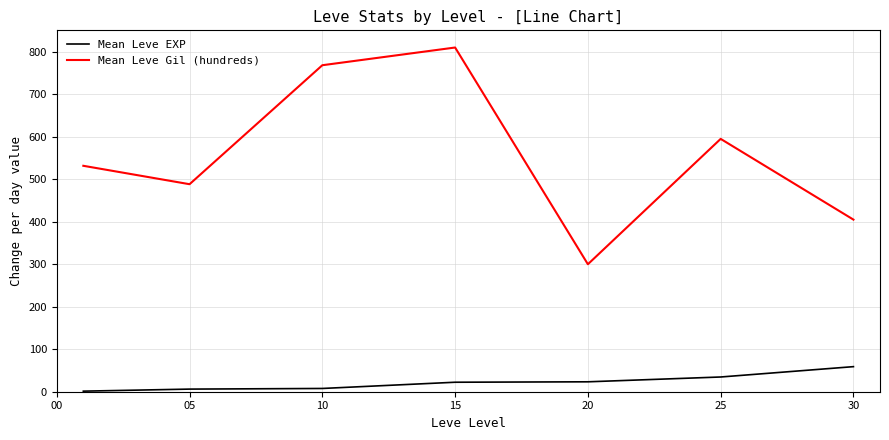

What is the sum of all Mean Leve Gil (hundreds) values?

3898.3